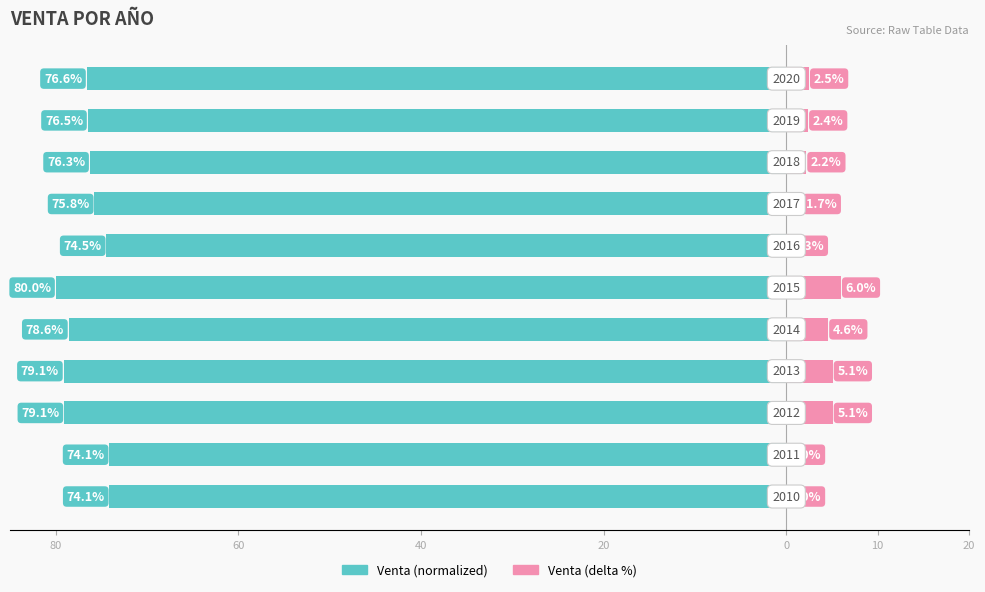

How many bars are there in each group?

2